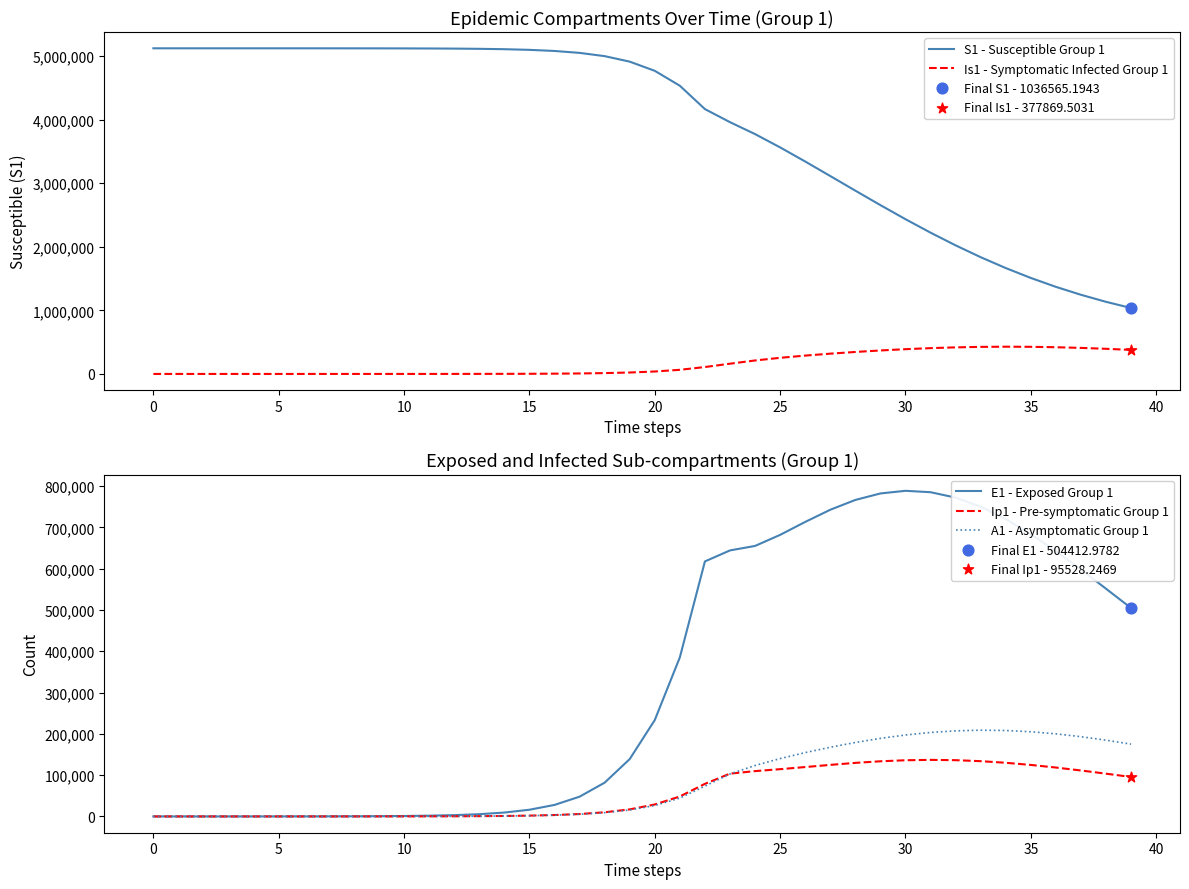

True or false: Is1 - Symptomatic Infected Group 1 and S1 - Susceptible Group 1 cross at least once.

False